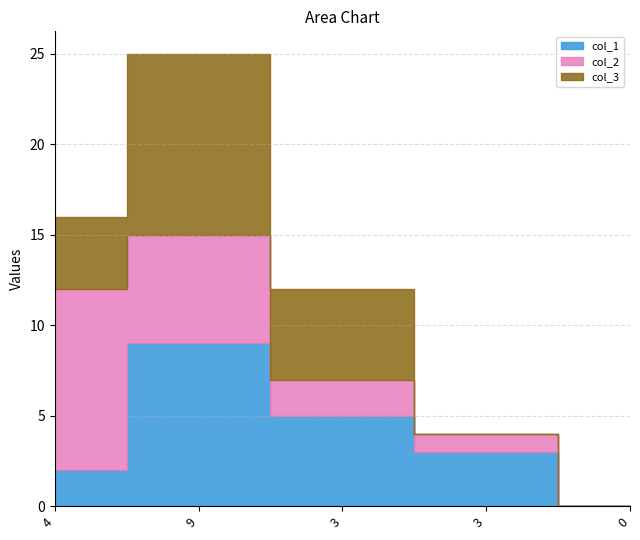

How many interior local peaks does the col_1 series have?

1